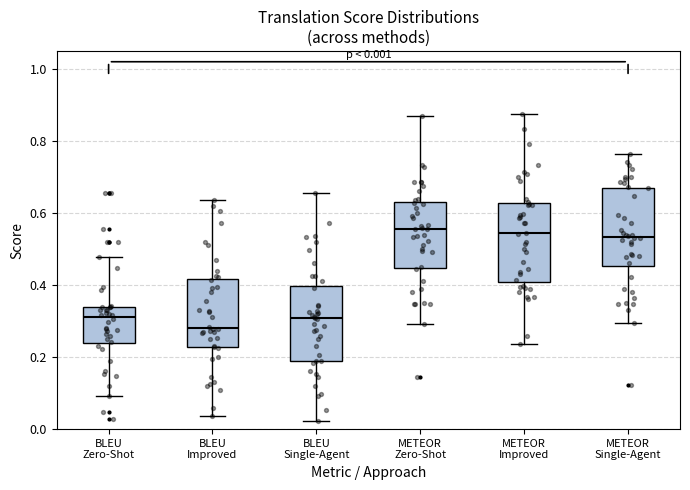

Which box's median line is the lowest?

BLEU Improved